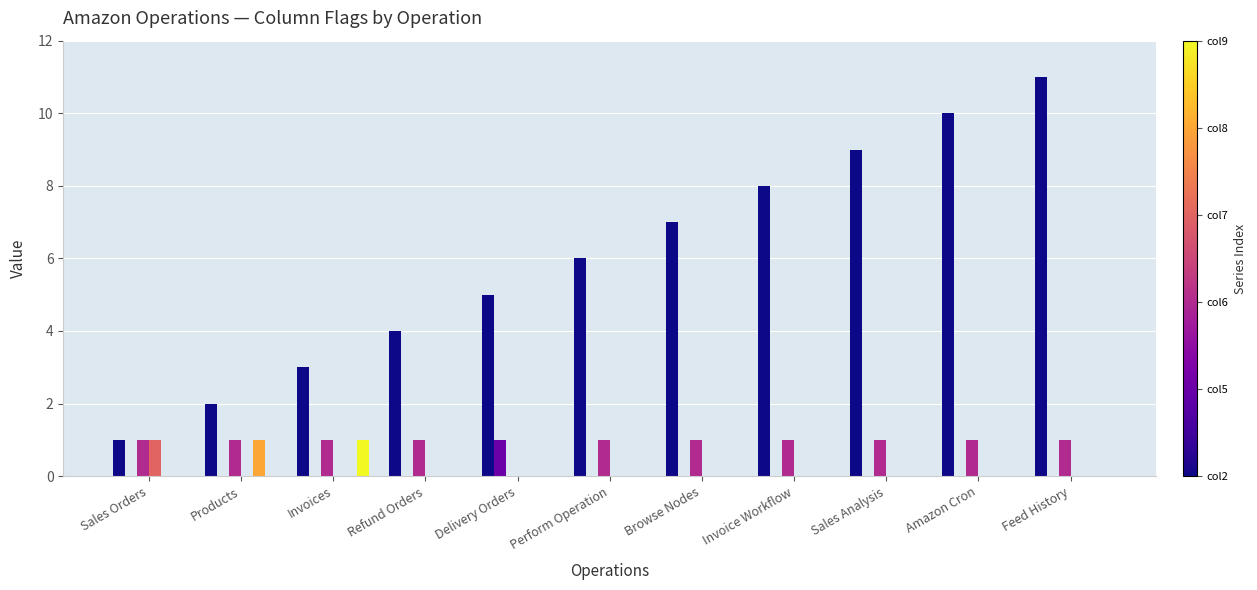

Reading right to left, what are all the values shown in this chart?

col2: 11	10	9	8	7	6	5	4	3	2	1
col5: 0	0	0	0	0	0	1	0	0	0	0
col6: 1	1	1	1	1	1	0	1	1	1	1
col7: 0	0	0	0	0	0	0	0	0	0	1
col8: 0	0	0	0	0	0	0	0	0	1	0
col9: 0	0	0	0	0	0	0	0	1	0	0